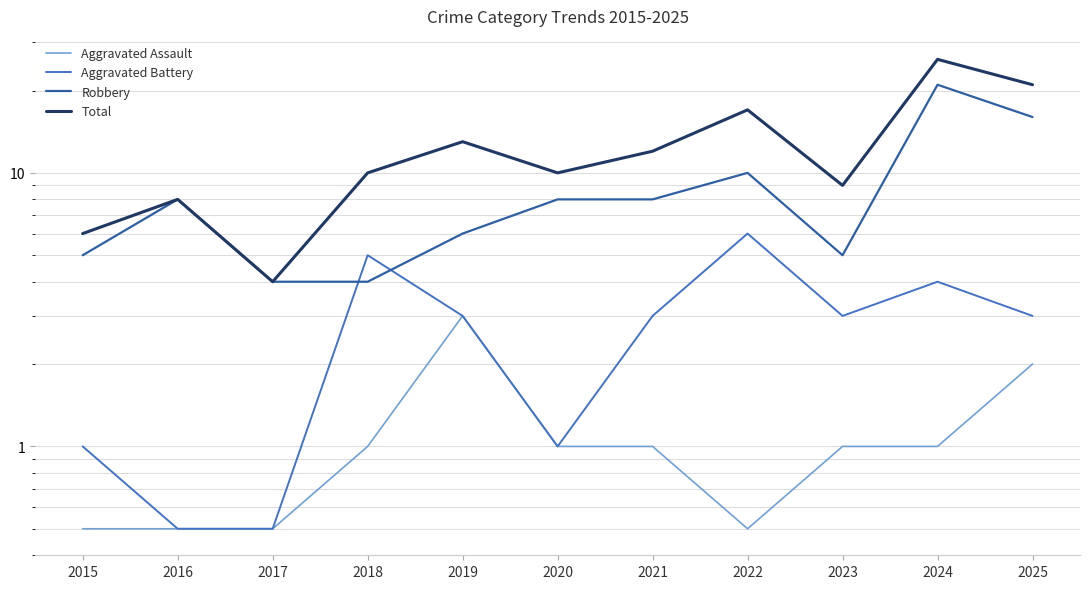

What are all the series names shown in the legend?

Aggravated Assault, Aggravated Battery, Robbery, Total